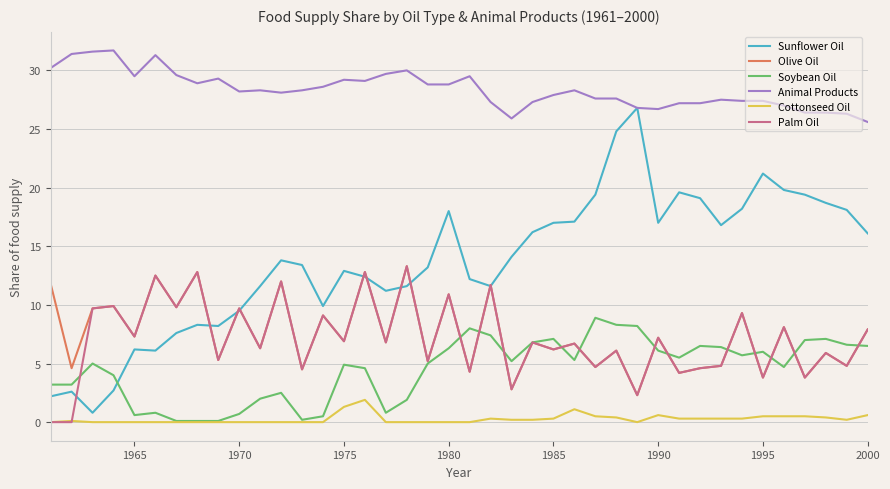

What are all the series names shown in the legend?

Sunflower Oil, Olive Oil, Soybean Oil, Animal Products, Cottonseed Oil, Palm Oil